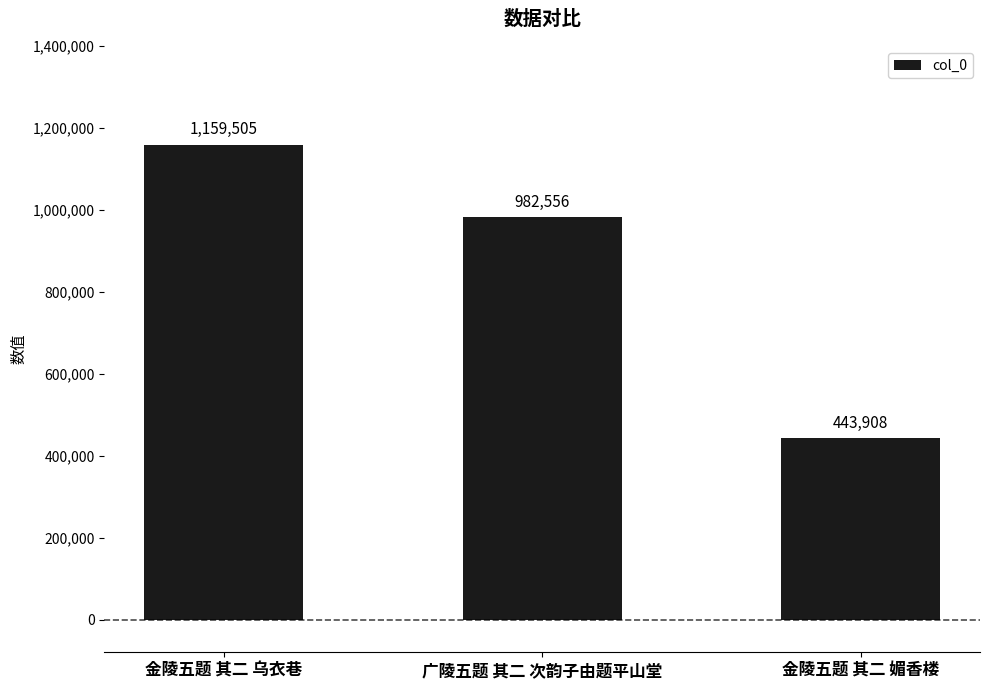

Rank the categories by value from lowest to highest.

金陵五题 其二 媚香楼, 广陵五题 其二 次韵子由题平山堂, 金陵五题 其二 乌衣巷